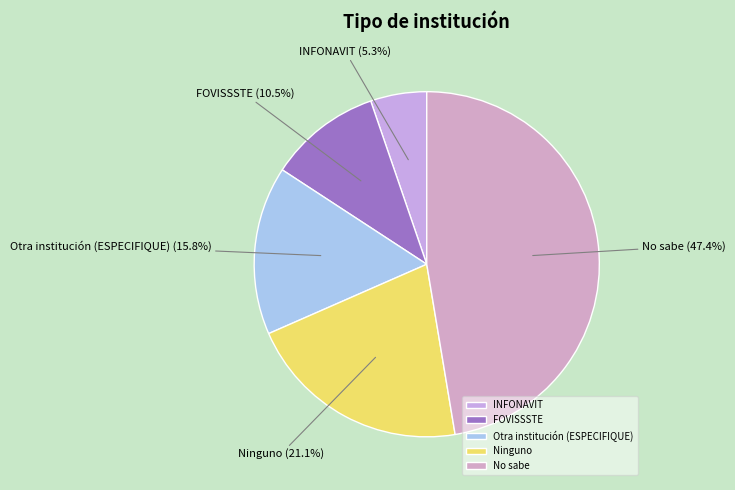

What percentage is the Otra institución (ESPECIFIQUE) slice, to the nearest percent?

16%